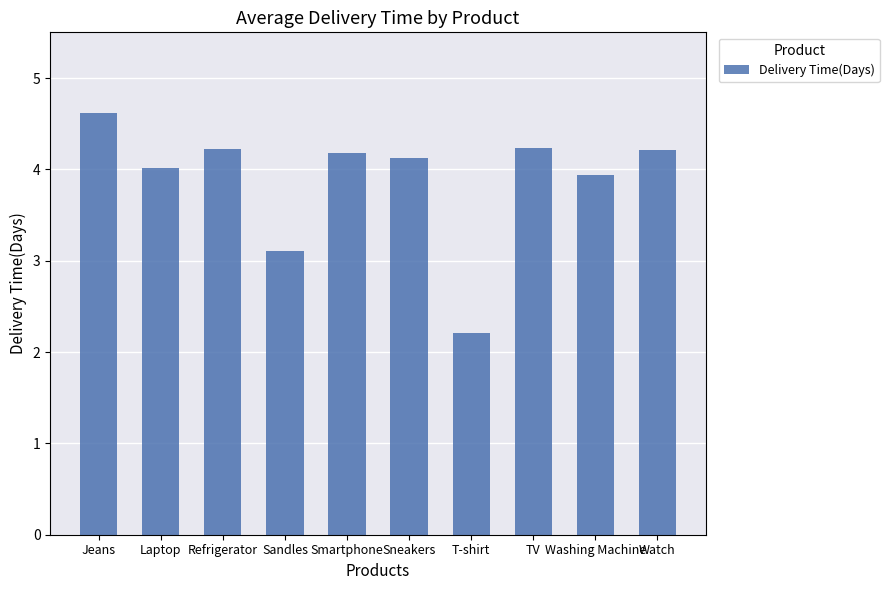

What is the change in value from Sandles to Smartphone?

+1.1